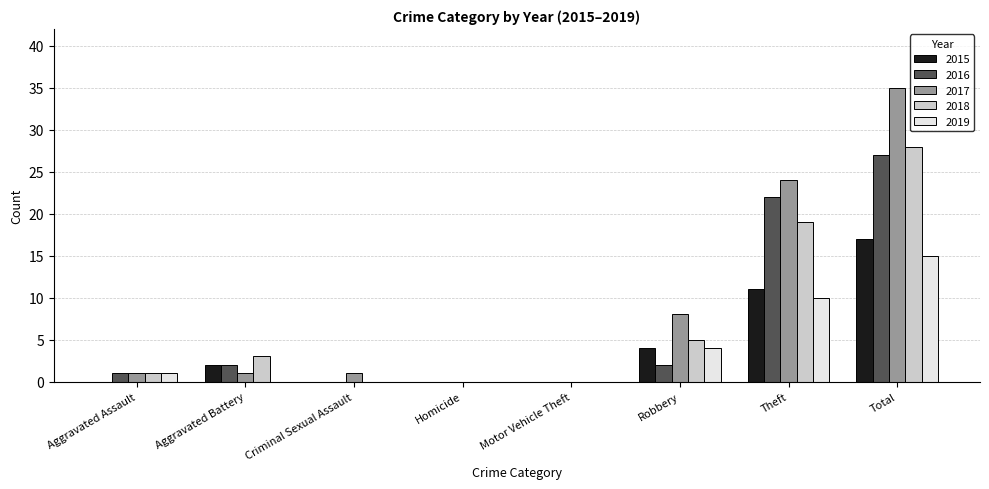

Are the bars grouped side by side (vs. stacked)?

Yes